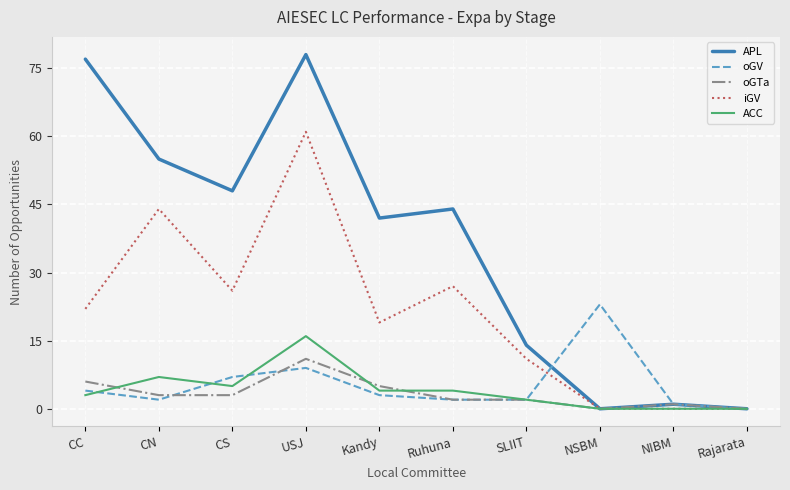

True or false: oGV and APL cross at least once.

True